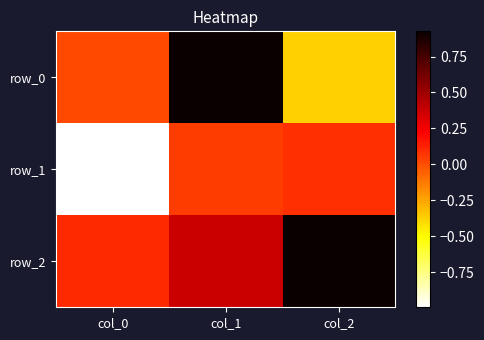

Rank the series at col_1 from highest to lowest value.

row_0, row_2, row_1